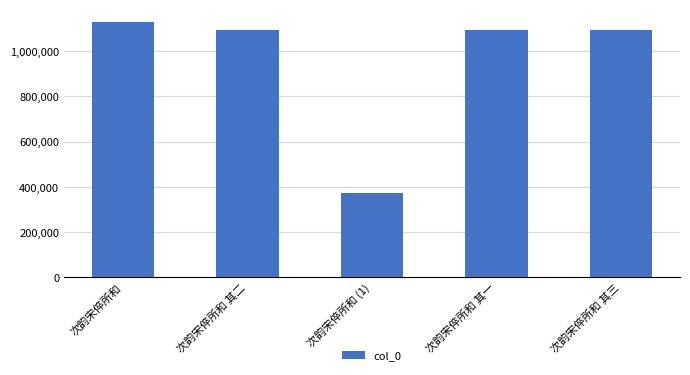

What is the difference between the maximum and second lowest values?

36084